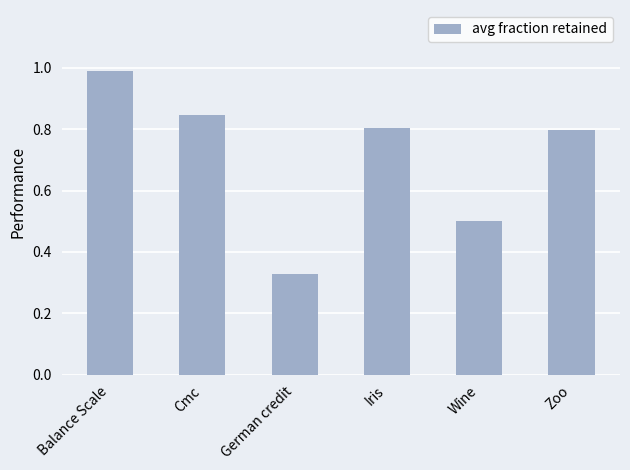

Between Wine and Balance Scale, which is larger?

Balance Scale